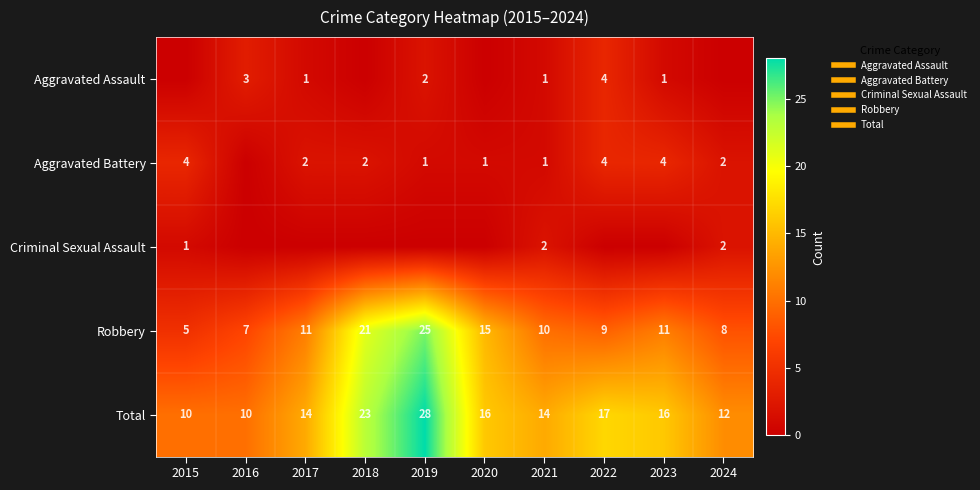

List the series in order of their peak value, highest first.

Total, Robbery, Aggravated Assault, Aggravated Battery, Criminal Sexual Assault